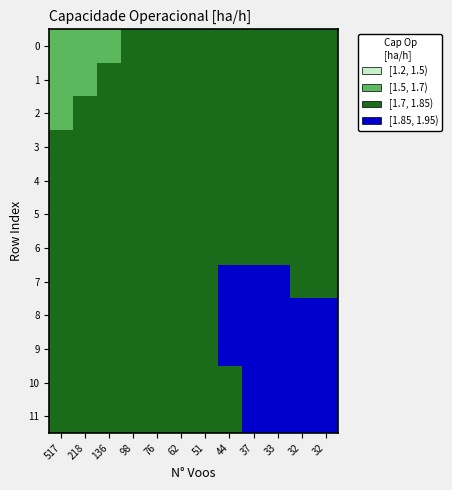

At which category is the sum across all series the highest?

32